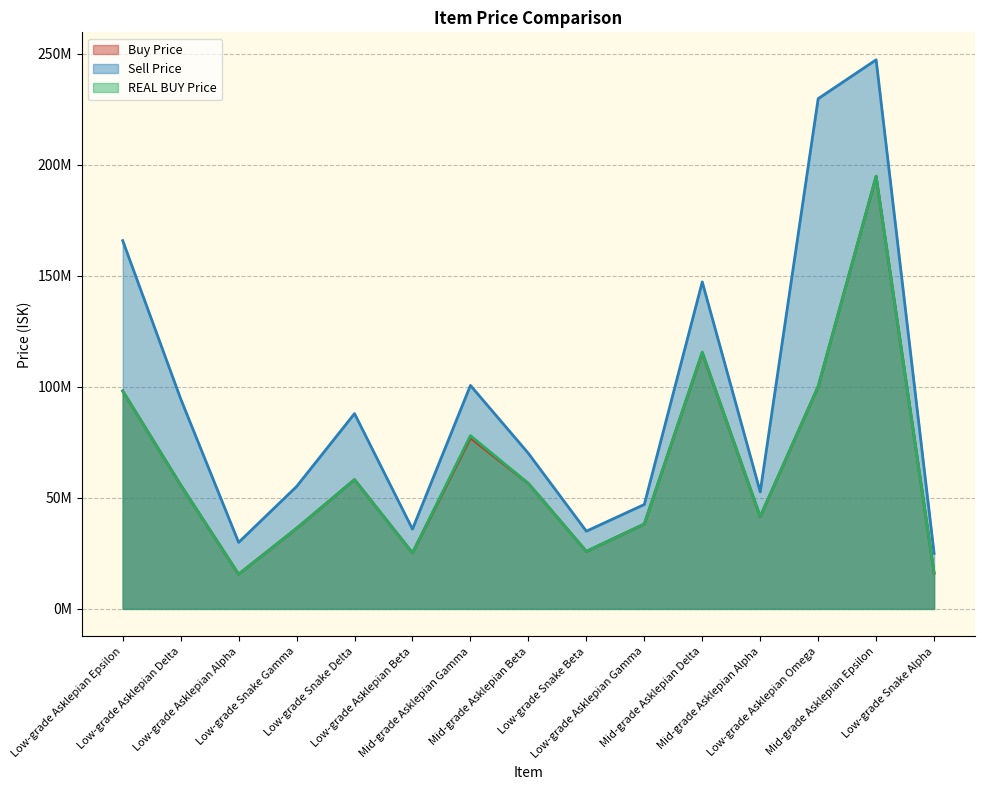

True or false: Sell Price and Buy Price intersect in this chart.

False